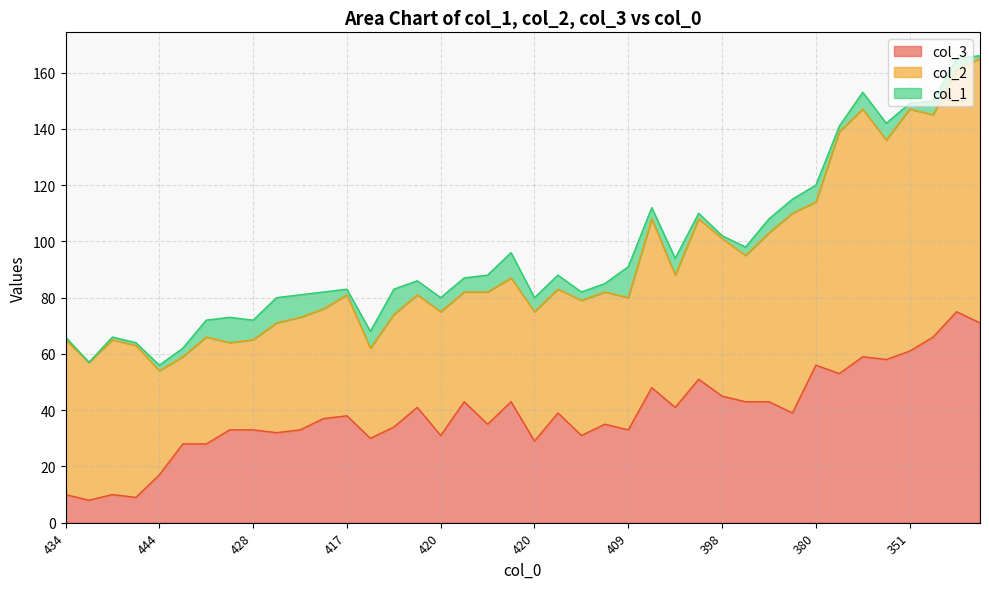

Where does the col_3 series first go above 38?

414